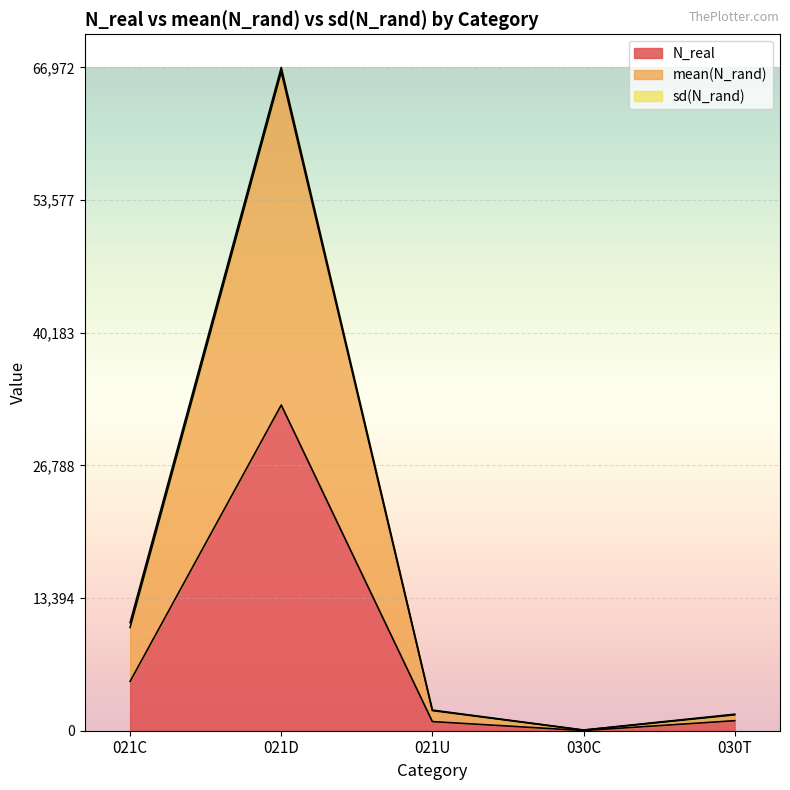

Between 021U and 021C, which is larger?

021C